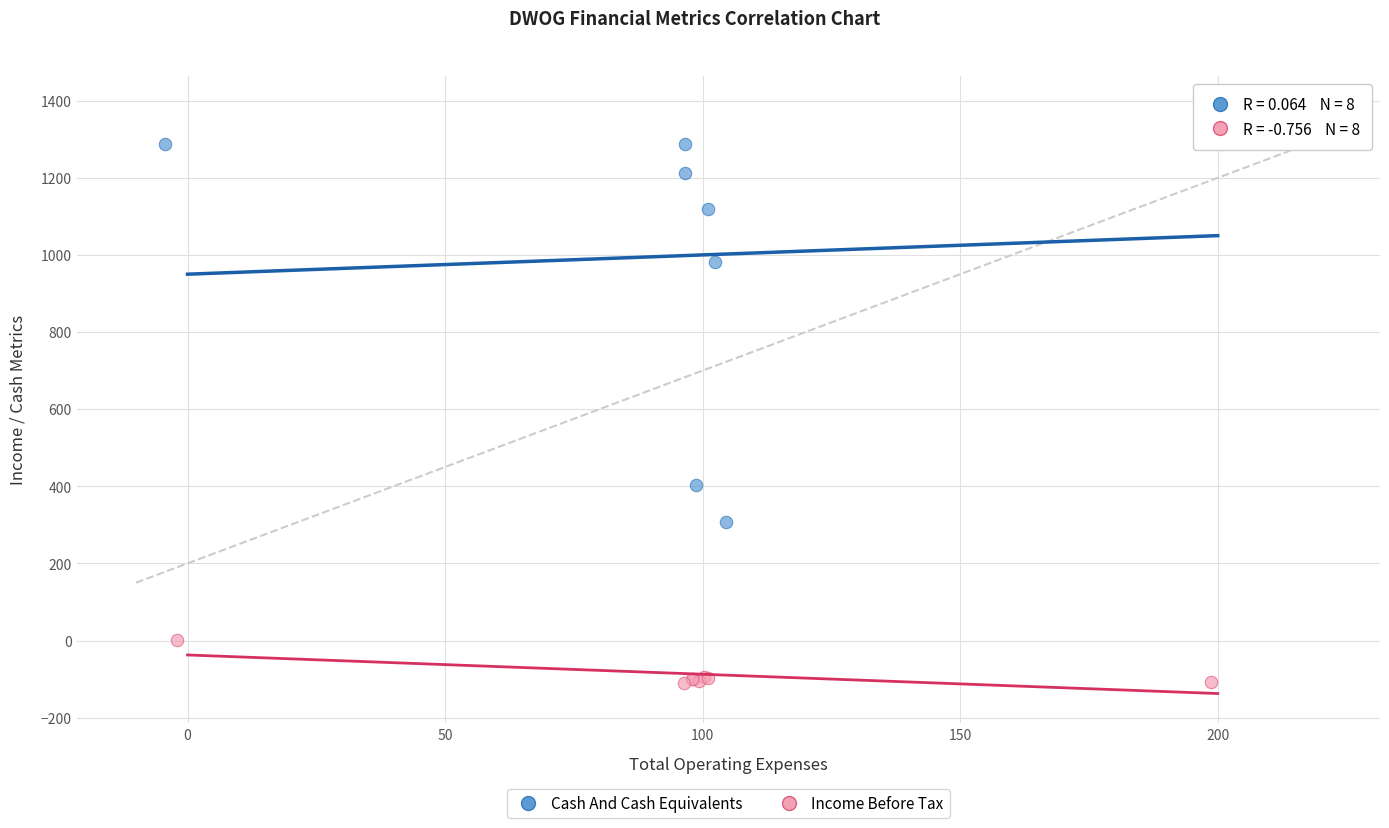

Which series reaches the minimum Y coordinate?

Income Before Tax